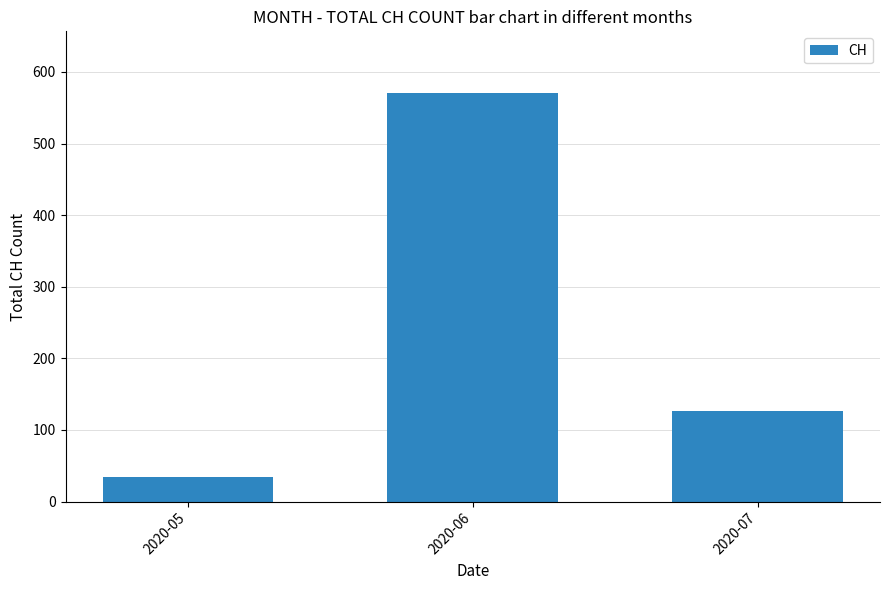

What is the difference between the maximum and minimum values?

536